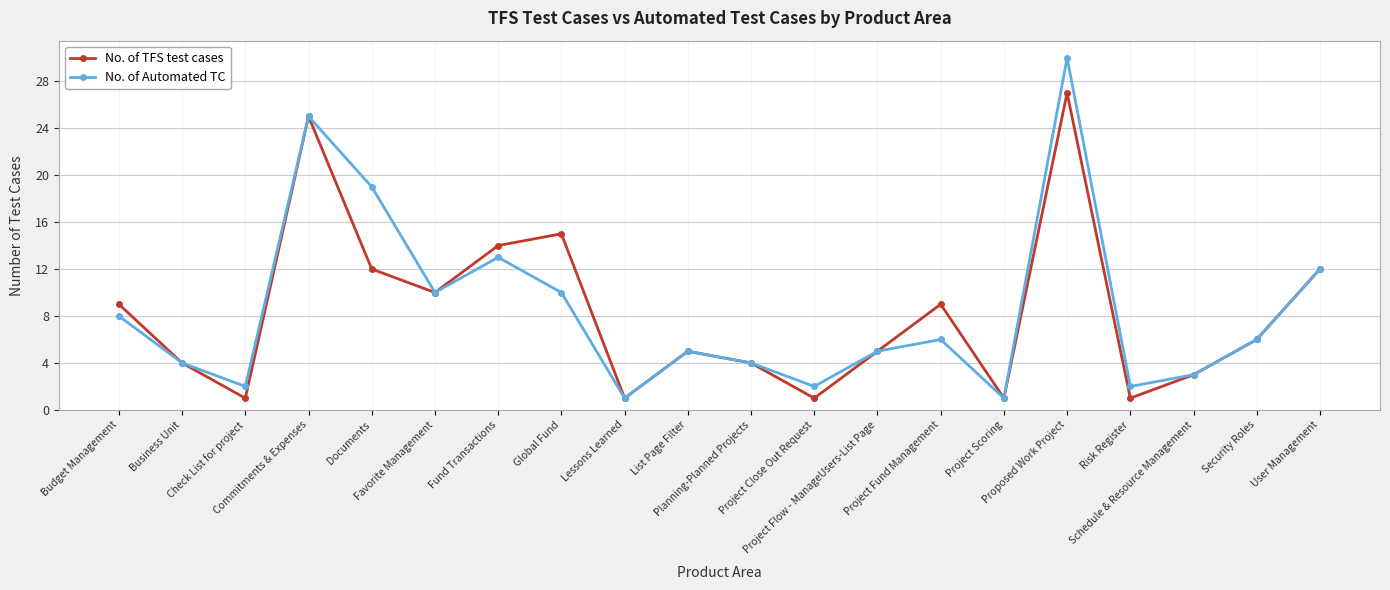

Is this an area chart (filled region under the line)?

No